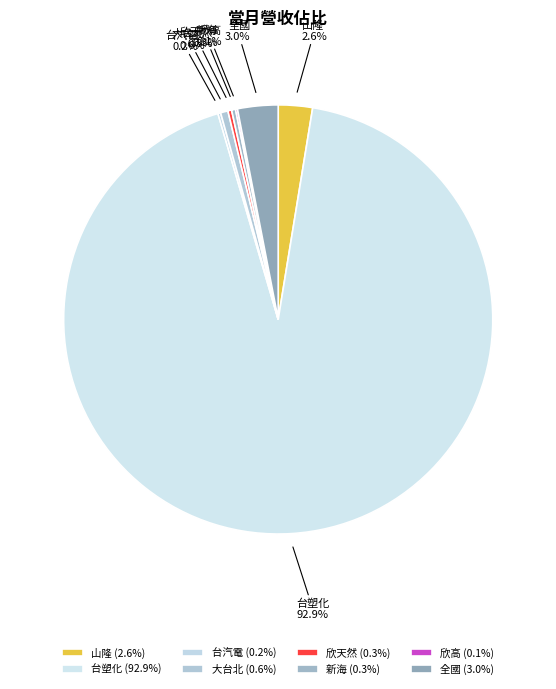

Which slice is the largest?

台塑化